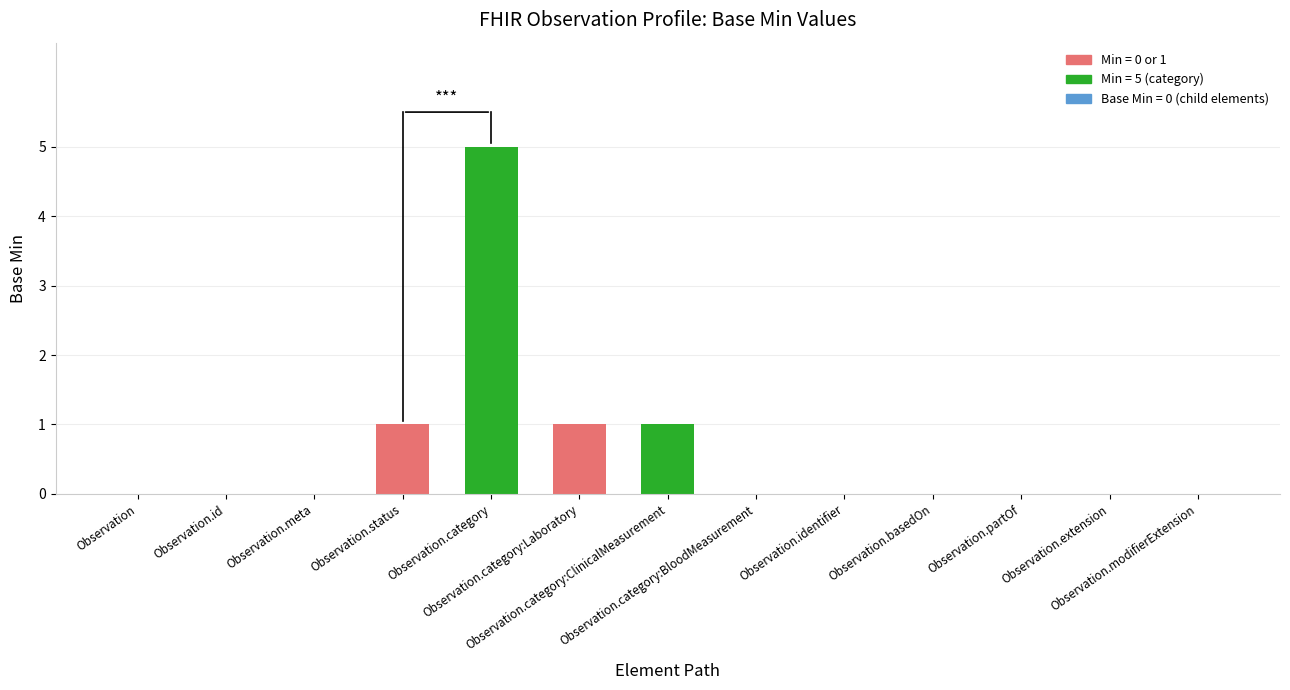

True or false: the data shows 5 at Observation.category.

True